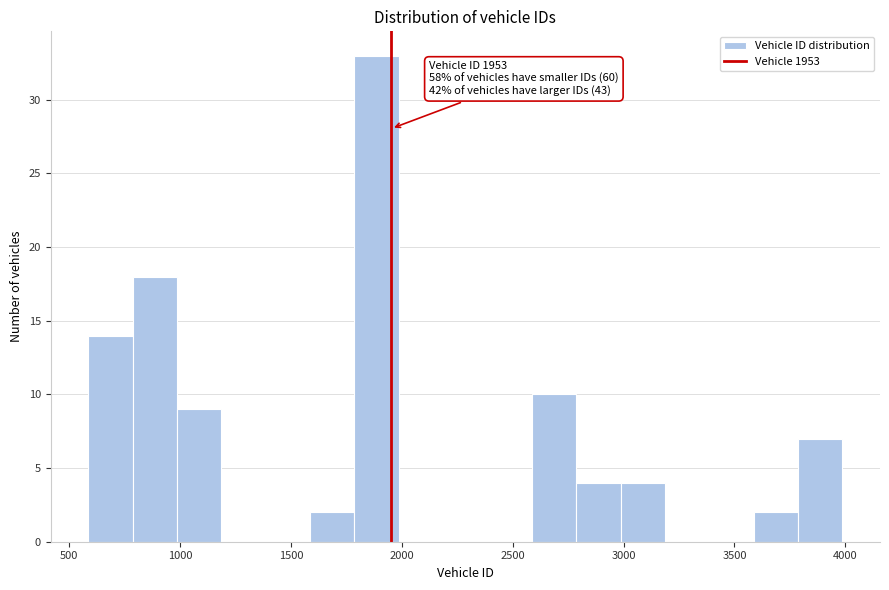

Around what value on the x-axis is the tallest bar? Give the approximate position of its centre, as read against the axis.

1900